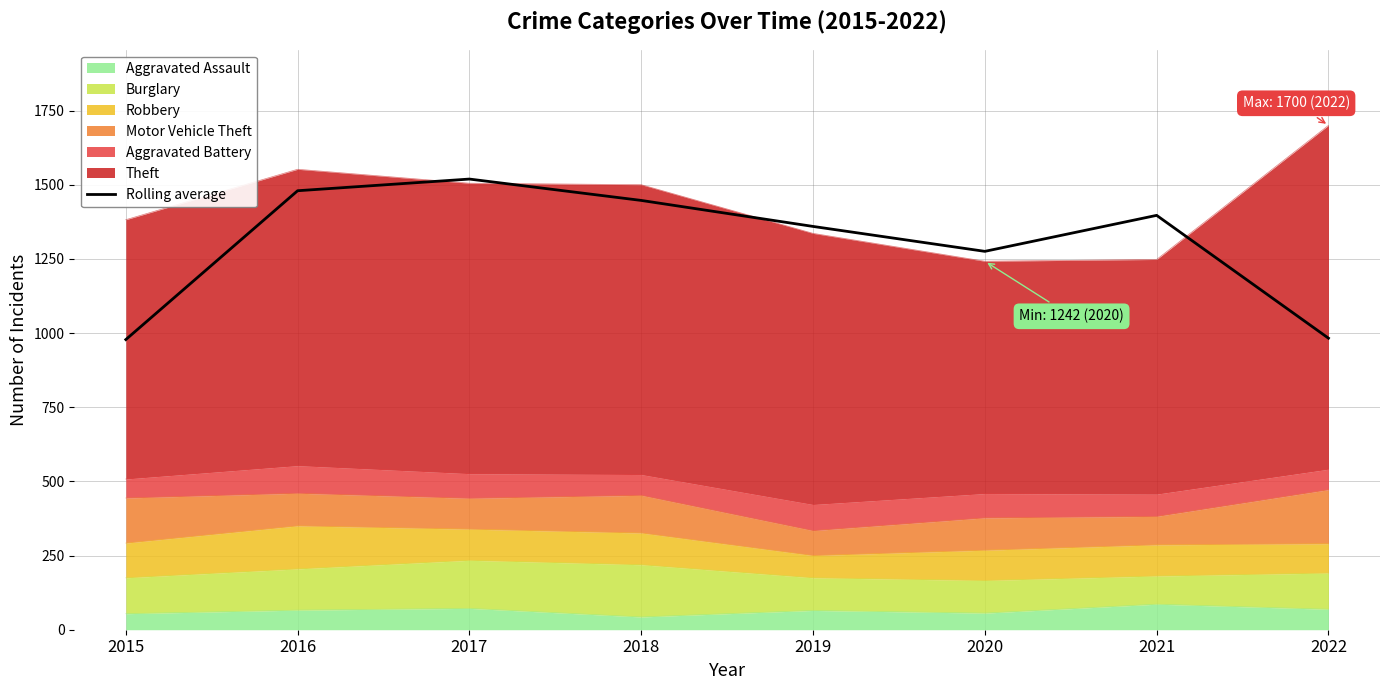

Reading left to right, transcribe all the data shown in this chart.

2015=978.0	2016=1479.7	2017=1519.0	2018=1447.0	2019=1359.3	2020=1275.3	2021=1396.7	2022=982.7